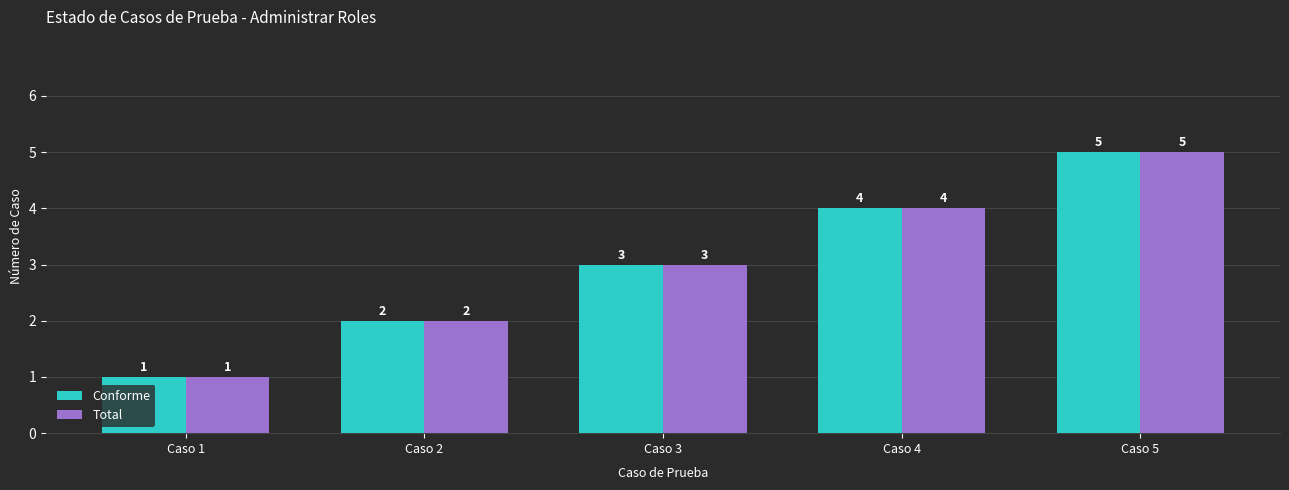

What is the greatest value displayed?

5